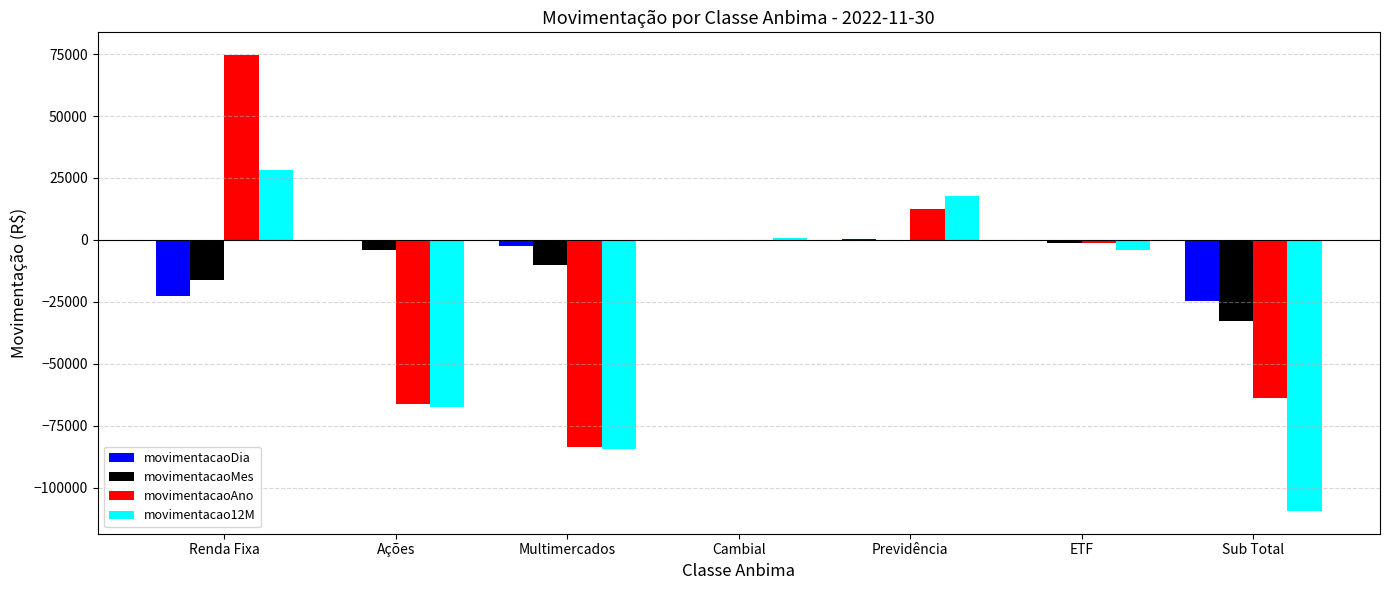

How many categories are shown in the chart?

7